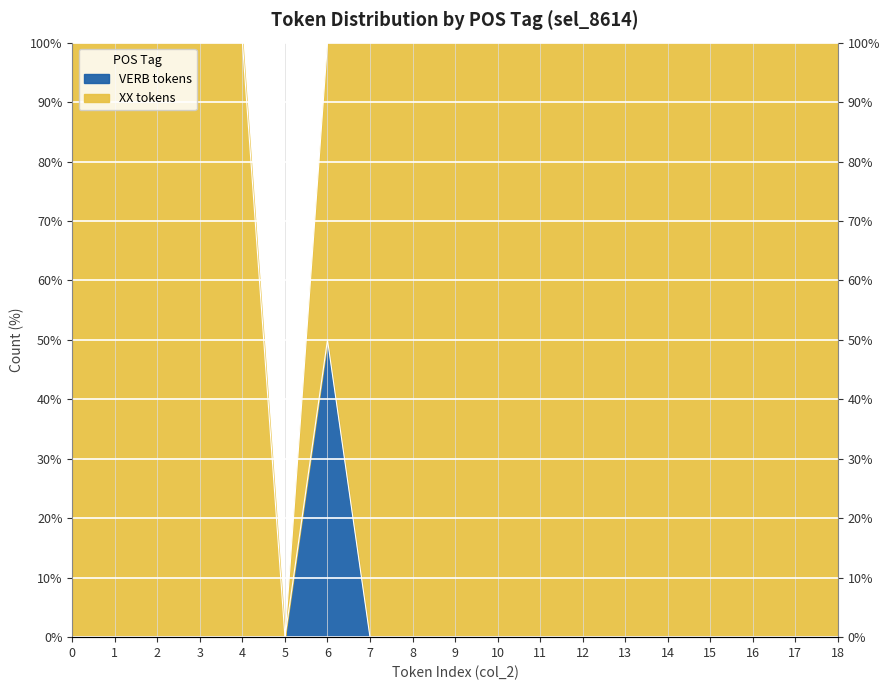

True or false: VERB tokens has more than 2 interior local peaks.

False